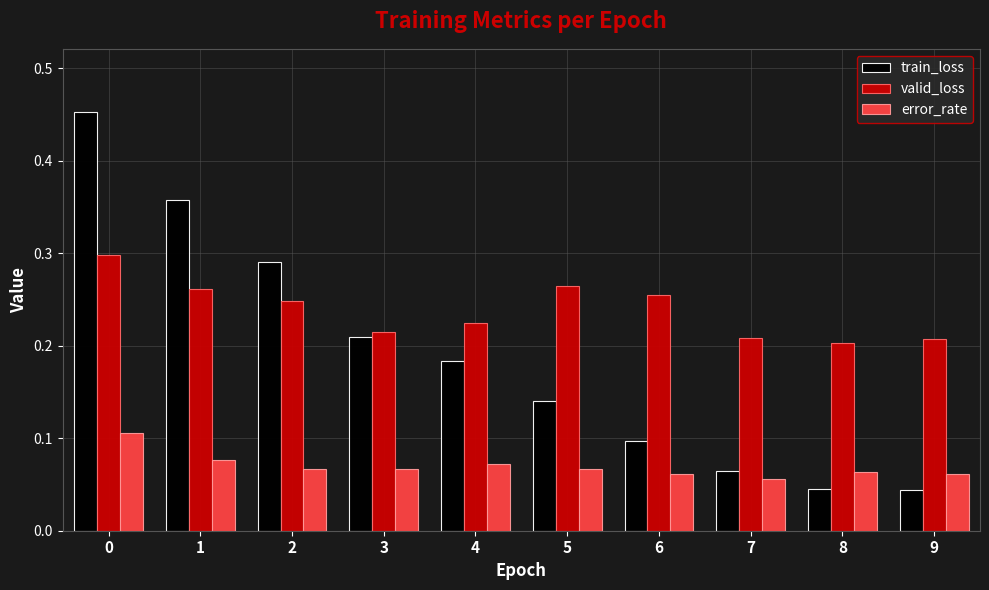

Rank the series by their average value, from highest to lowest.

valid_loss, train_loss, error_rate